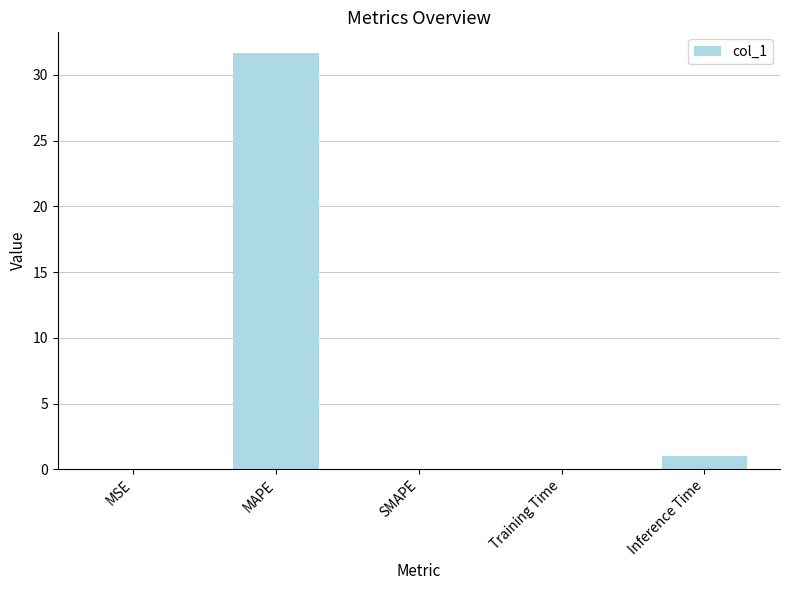

Is it true that the value at SMAPE is -14.4?

False